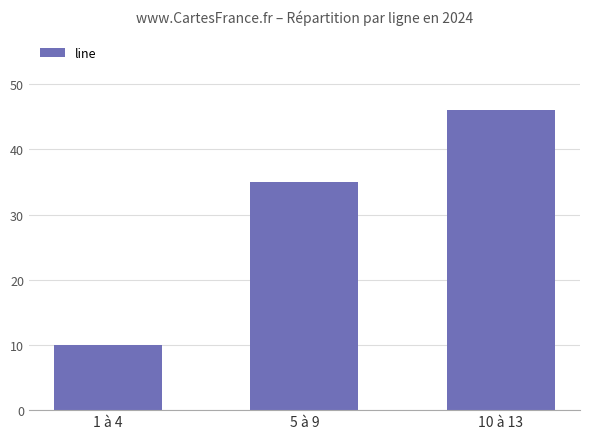

At which label is the value closest to 28?

5 à 9